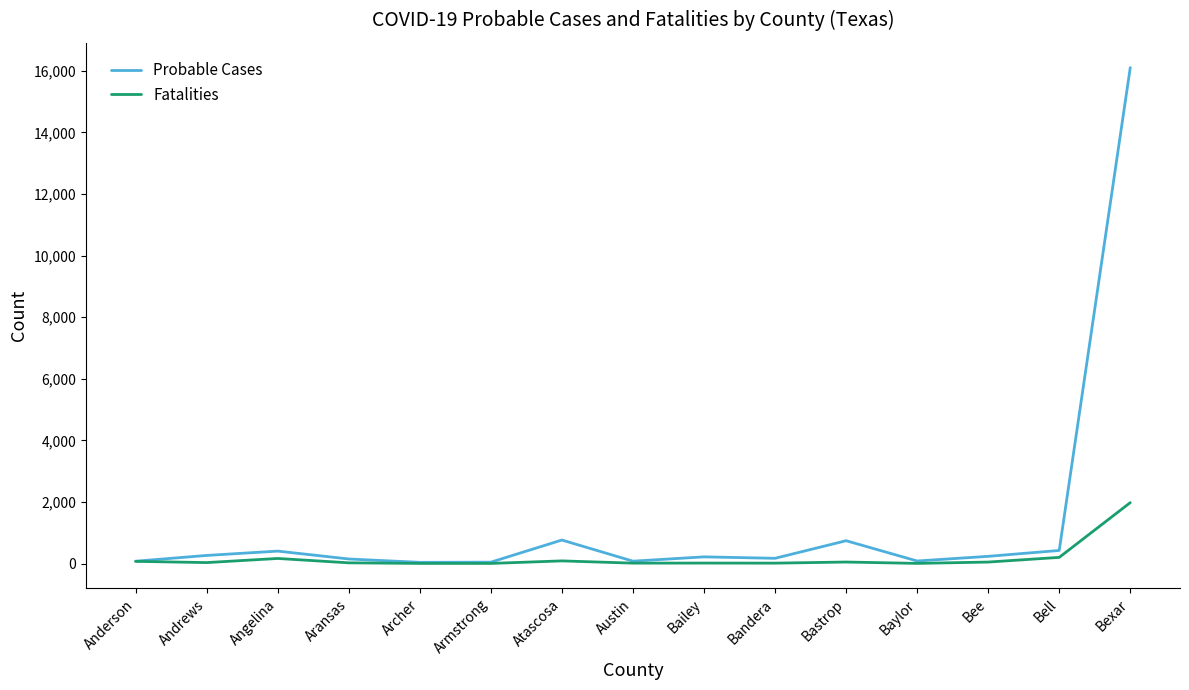

What is the spread (max minus min) of values at Bee?

186